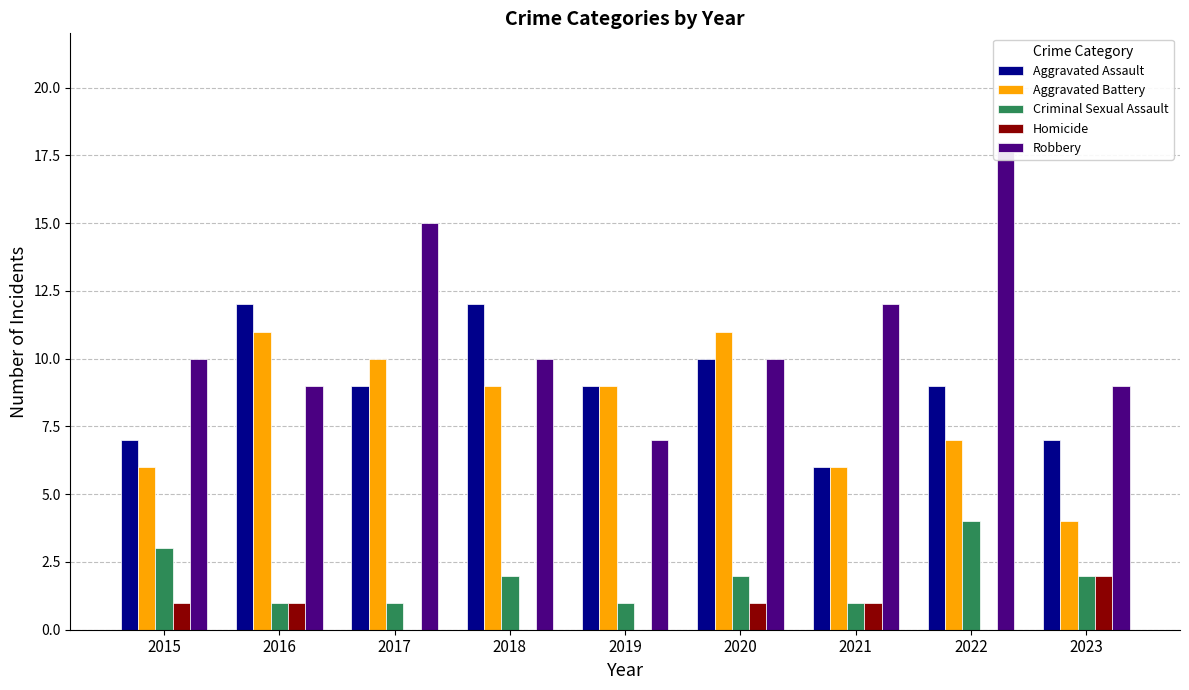

Between 2015 and 2016, which series saw the biggest shift?

Aggravated Assault